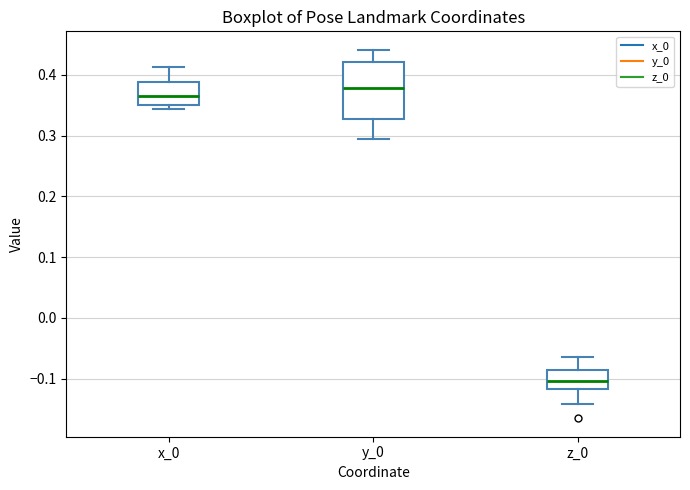

Which box is the tallest, from its lower edge to its upper edge?

y_0